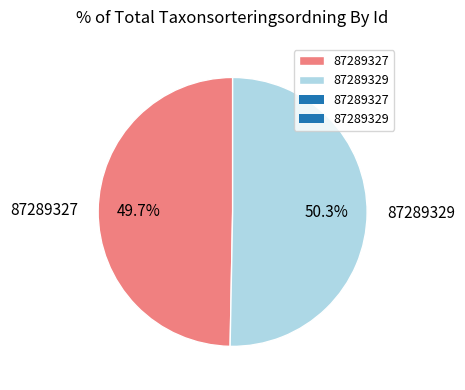

How many segments does this pie chart have?

2